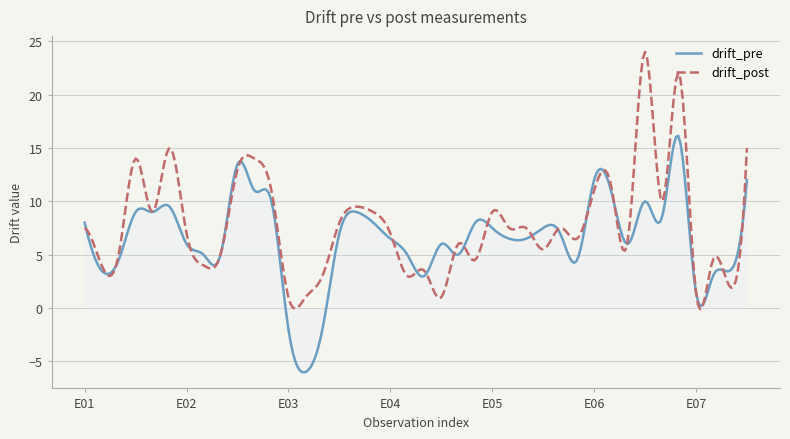

What is the smallest value displayed?

-6.0